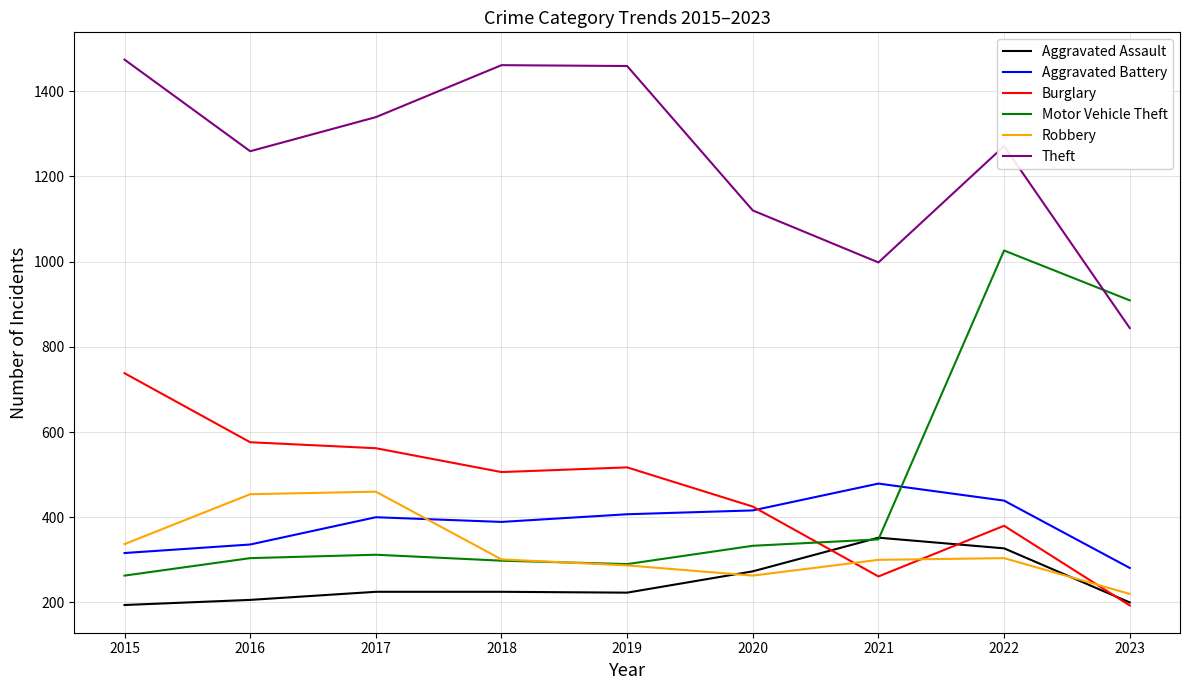

Rank the series at 2022 from lowest to highest value.

Robbery, Aggravated Assault, Burglary, Aggravated Battery, Motor Vehicle Theft, Theft